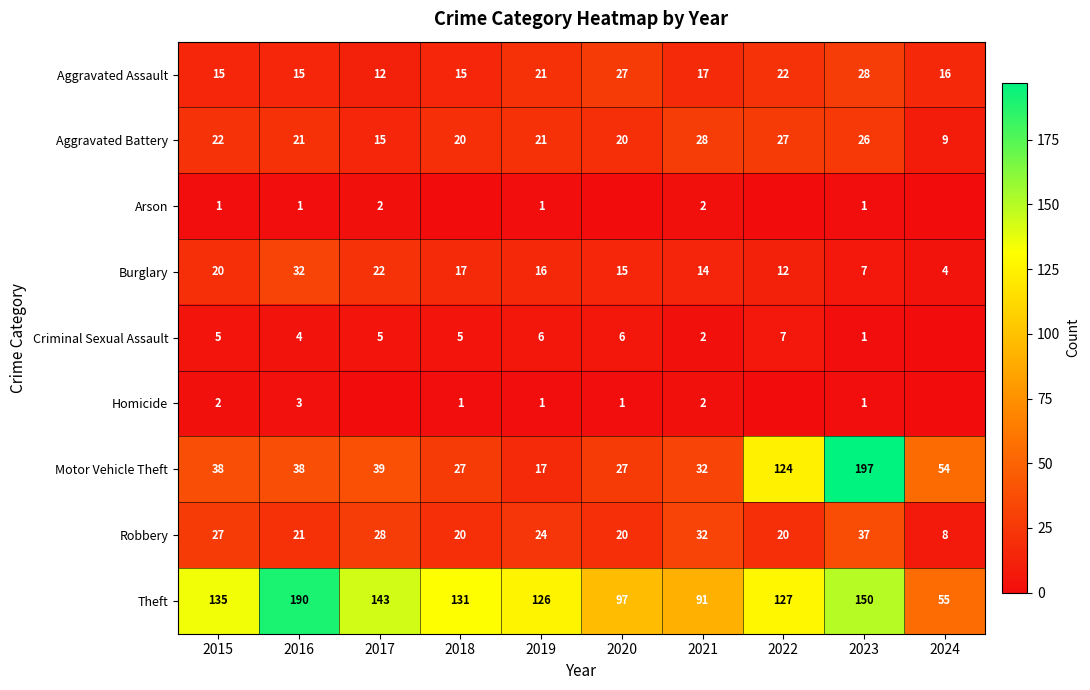

What is the sum of the Robbery values at 2023 and 2015?

64